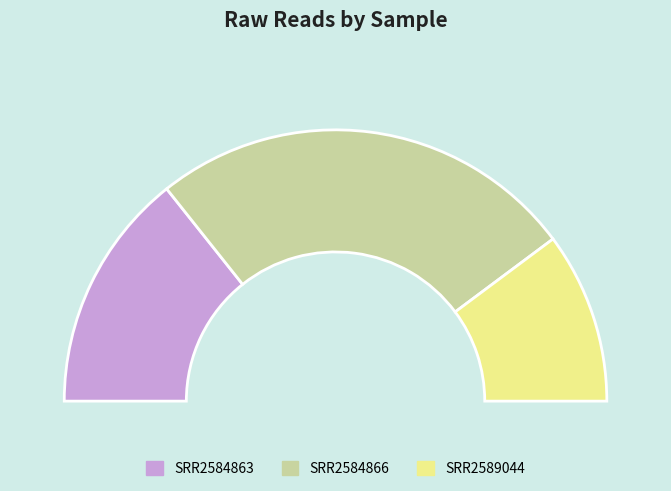

Which category has the smallest portion of the pie?

SRR2589044